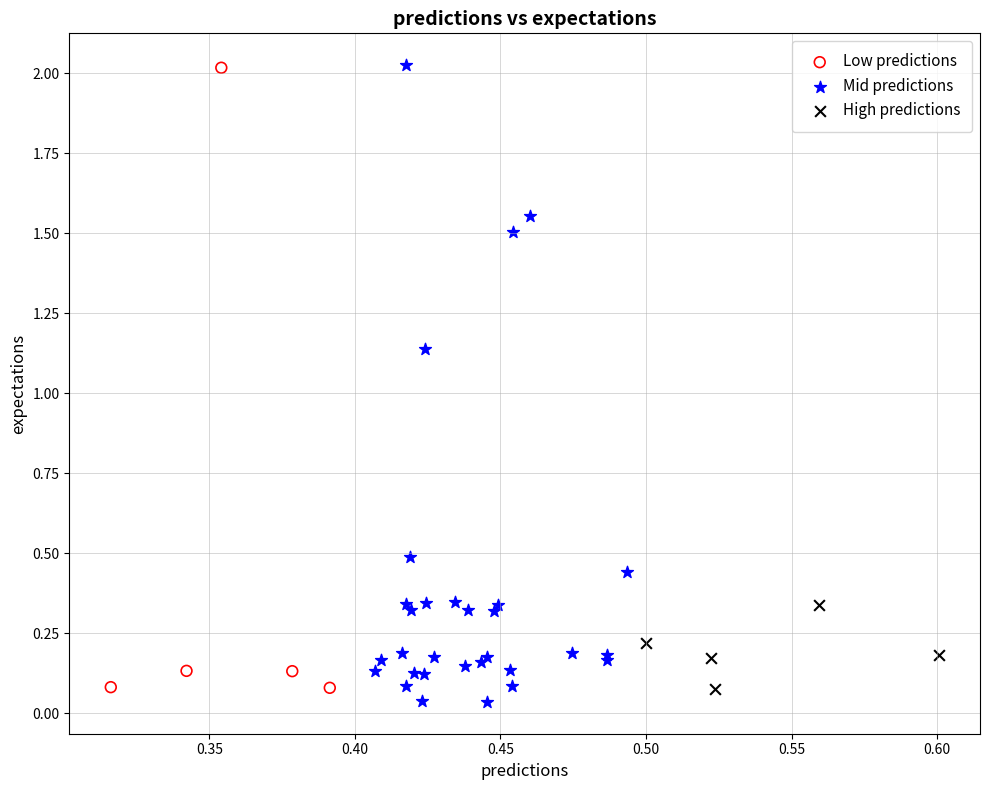

What are all the series names shown in the legend?

Low predictions, Mid predictions, High predictions